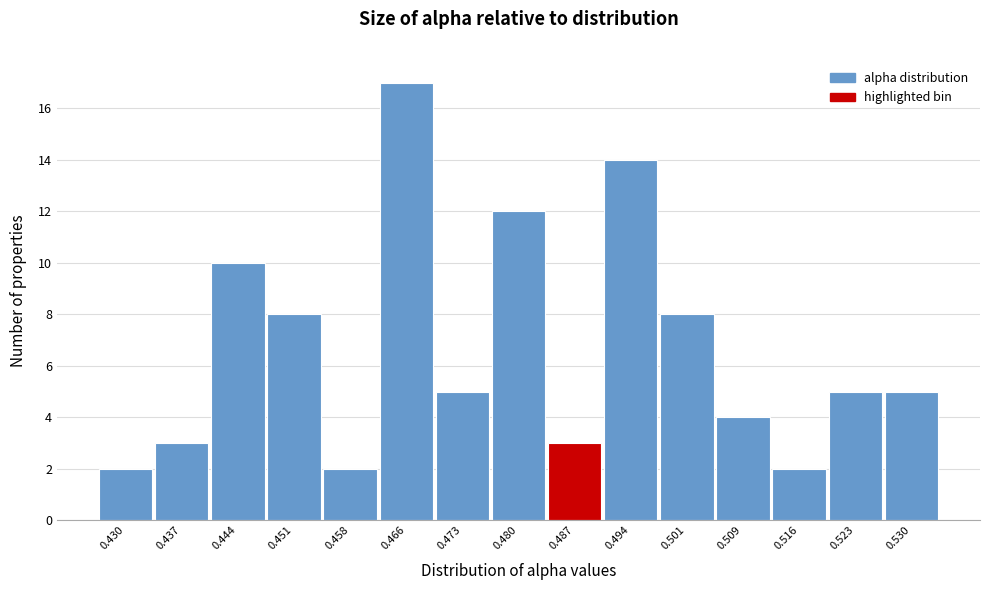

Reading left to right, what are all the values shown in this chart?

2	3	10	8	2	17	5	12	3	14	8	4	2	5	5